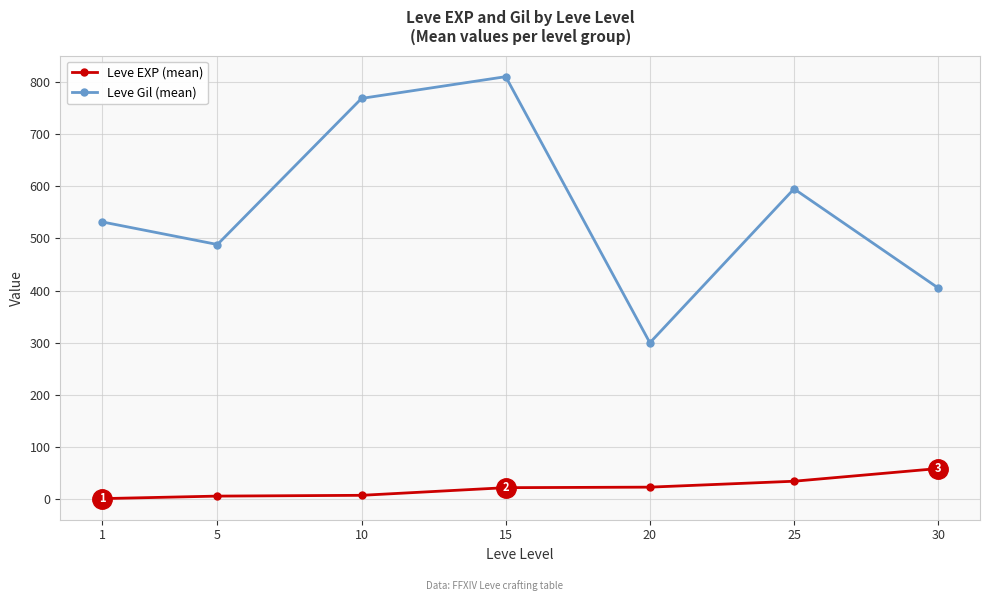

What is the sum of the Leve Gil (mean) values at 10 and 30?

1173.3